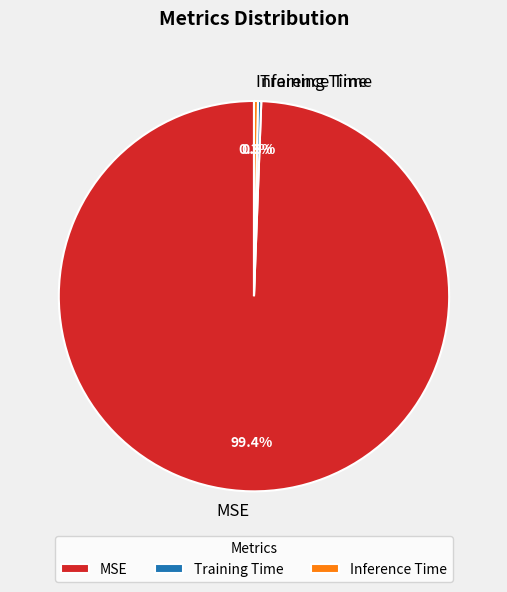

What percentage is NOT represented by MSE?

0.6%